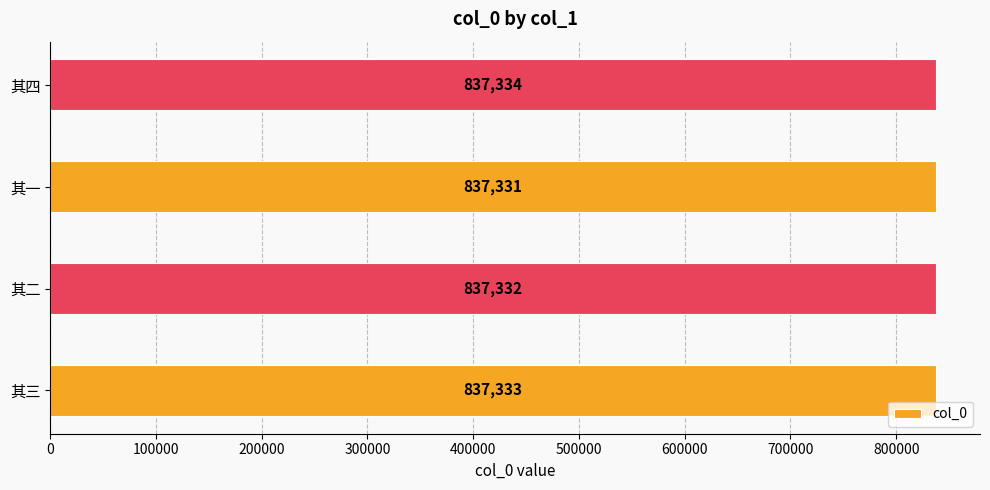

At which category does the chart reach its peak across all series?

其四